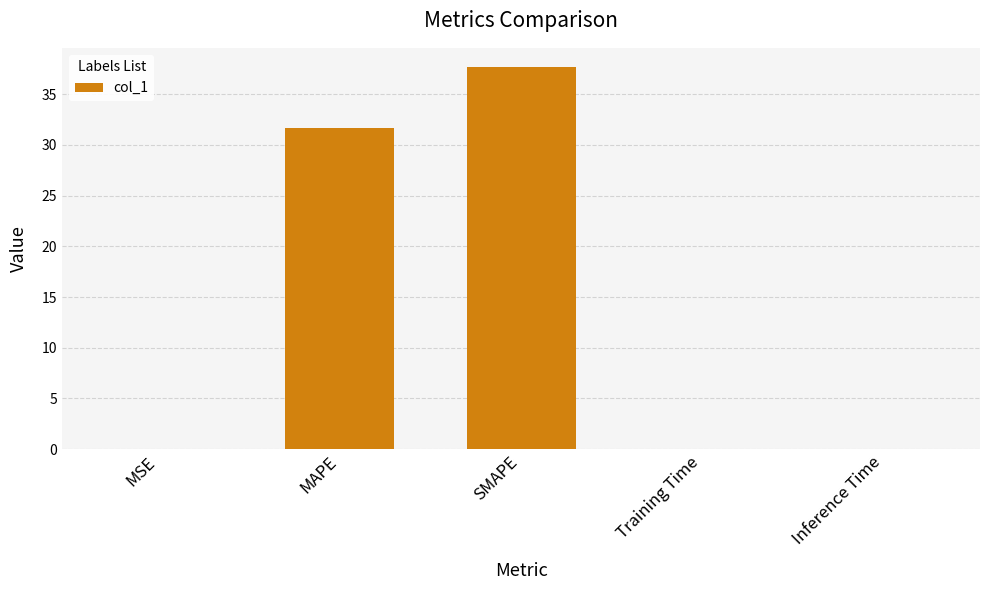

How many series are shown in this chart?

1